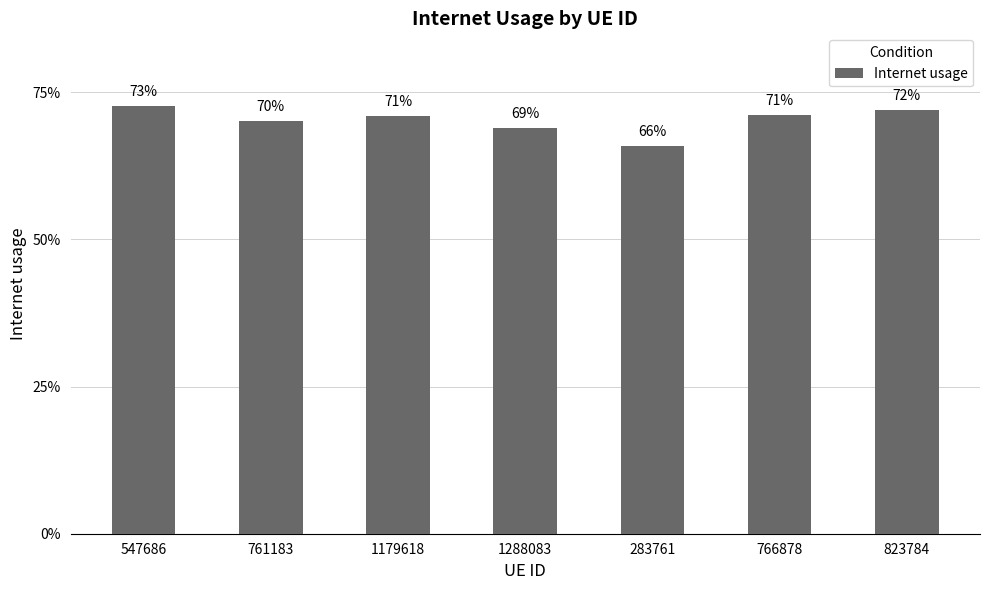

Does the chart contain any negative values?

No